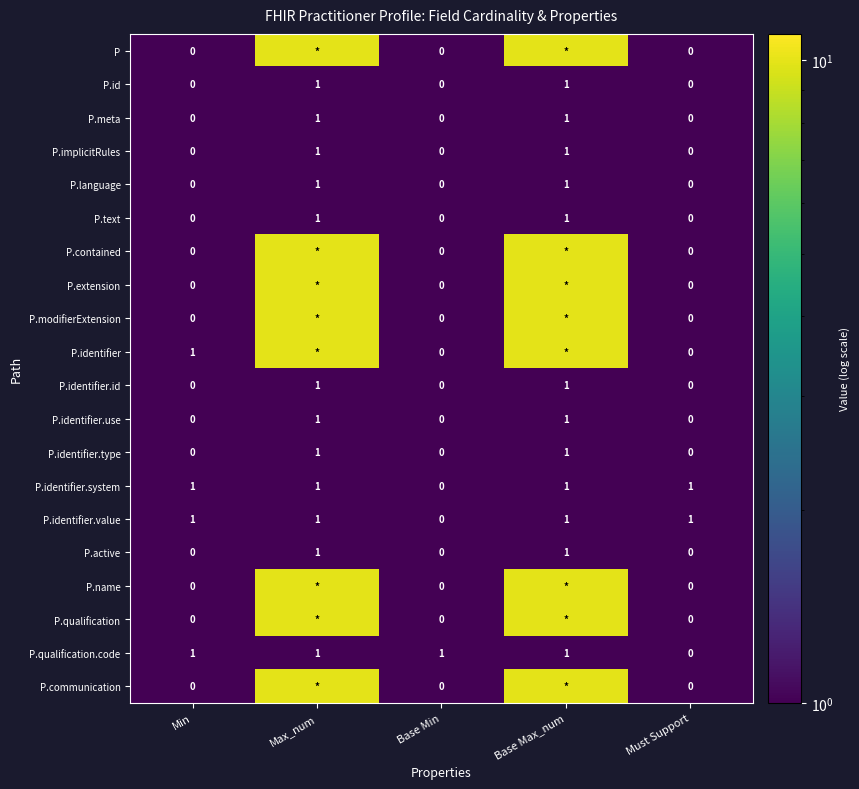

Is it true that P.active equals 1 at Min?

False